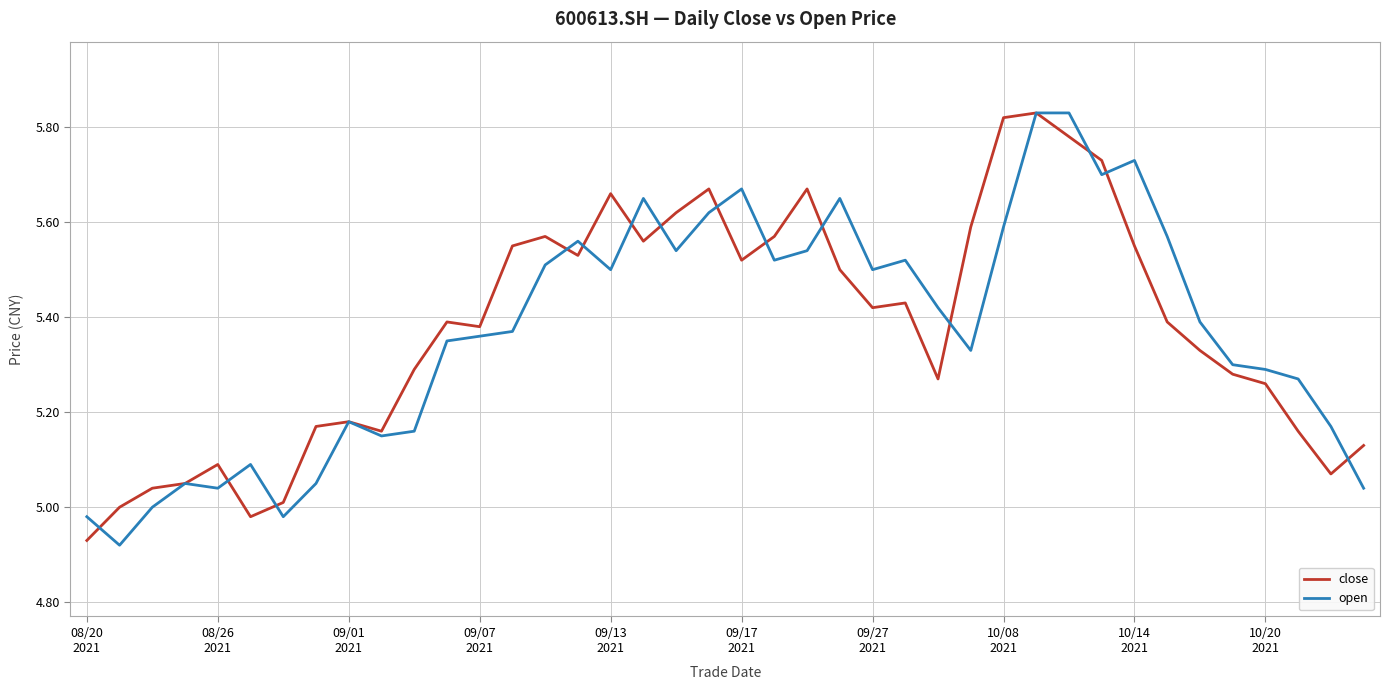

What are all the series names shown in the legend?

close, open